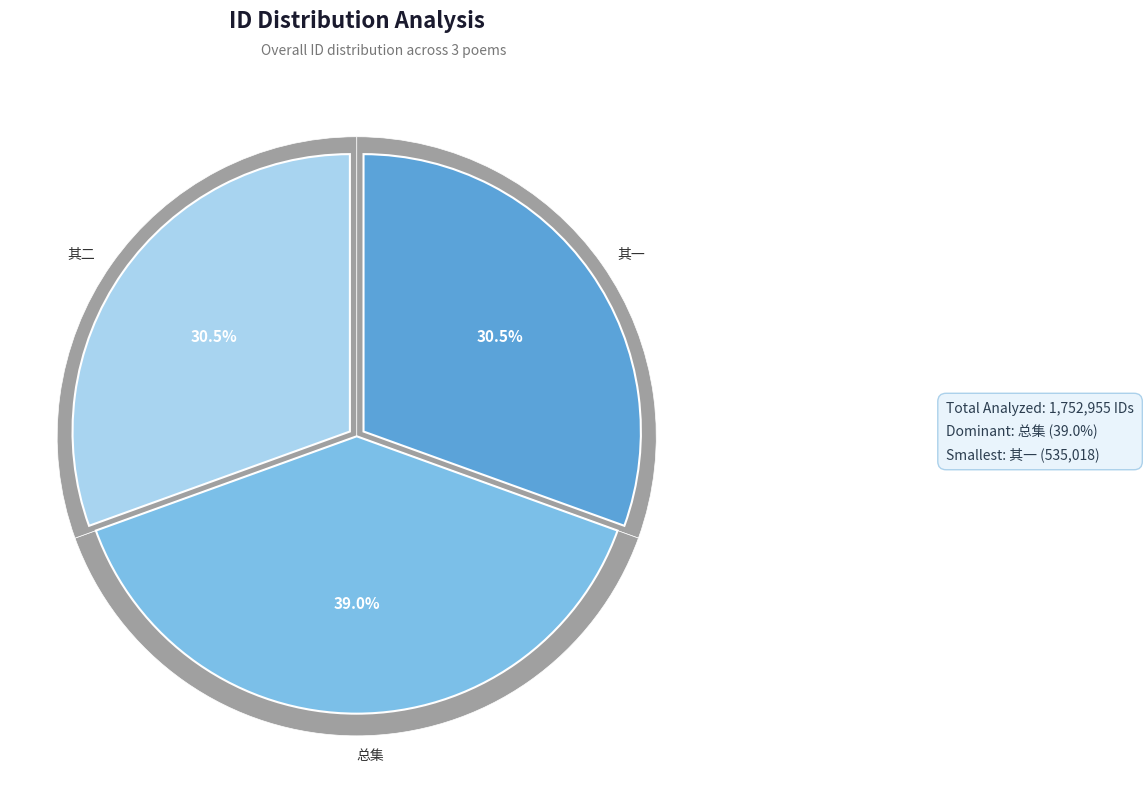

Is 奉次许宗鲁中允九月二日居庸佛阁同仇将军登宴二首 the majority of the pie?

No